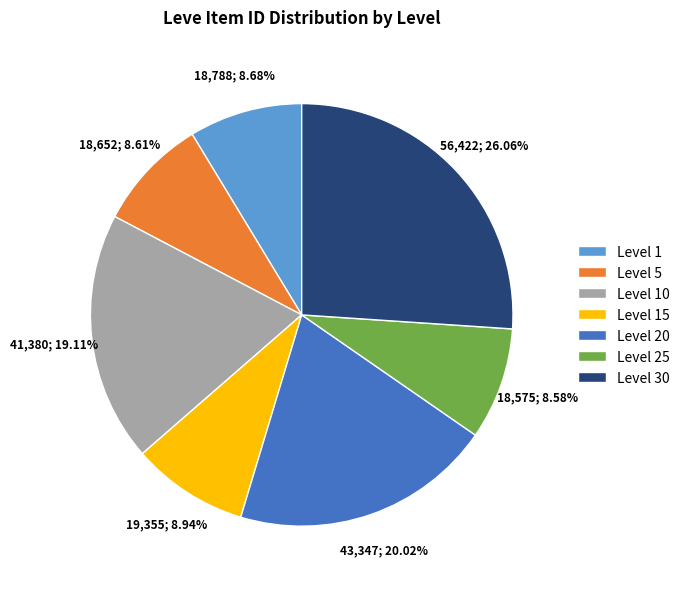

What is the ratio of the value at Level 25 to the value at Level 10?

0.4